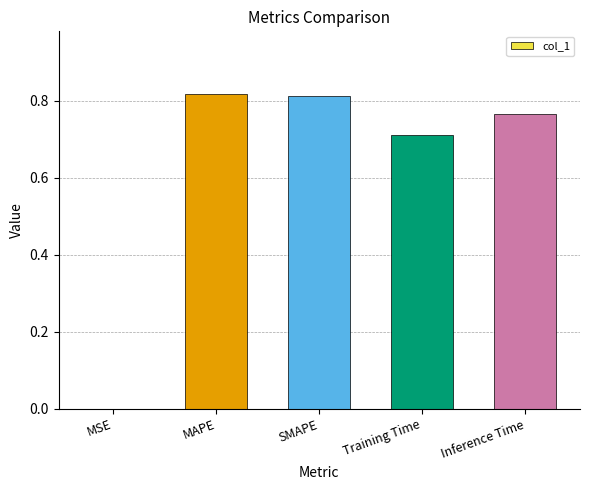

Between SMAPE and Inference Time, which is larger?

SMAPE